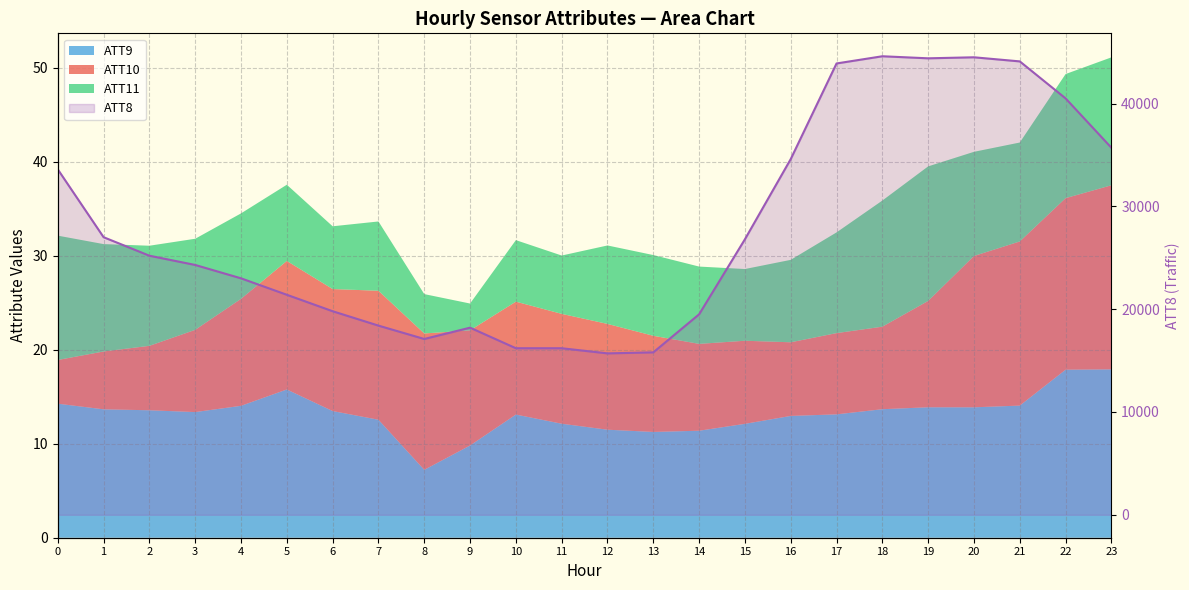

What is the ratio of the value at 23 to the value at 15?

1.3